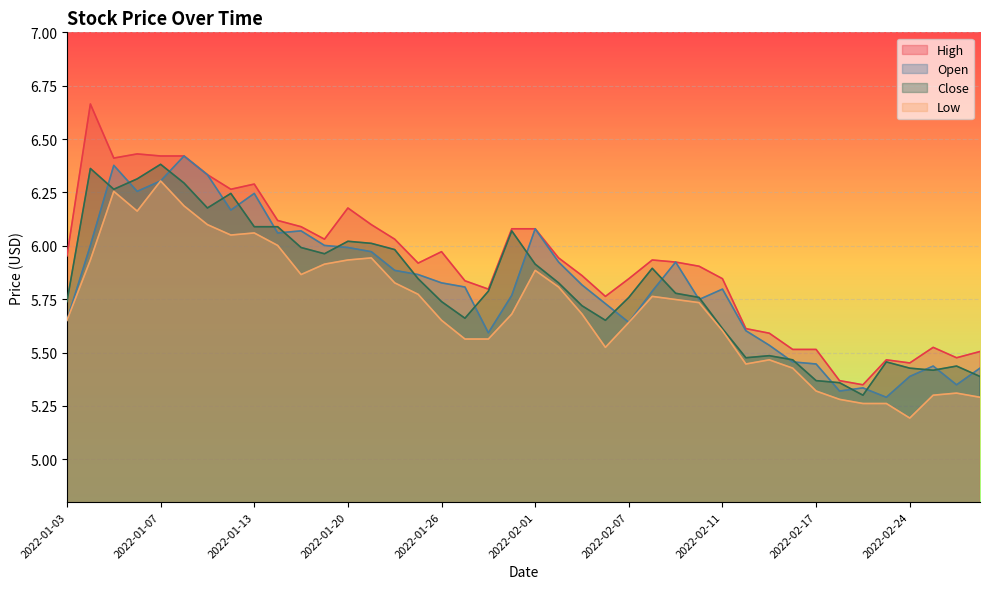

True or false: Close and Open intersect in this chart.

True